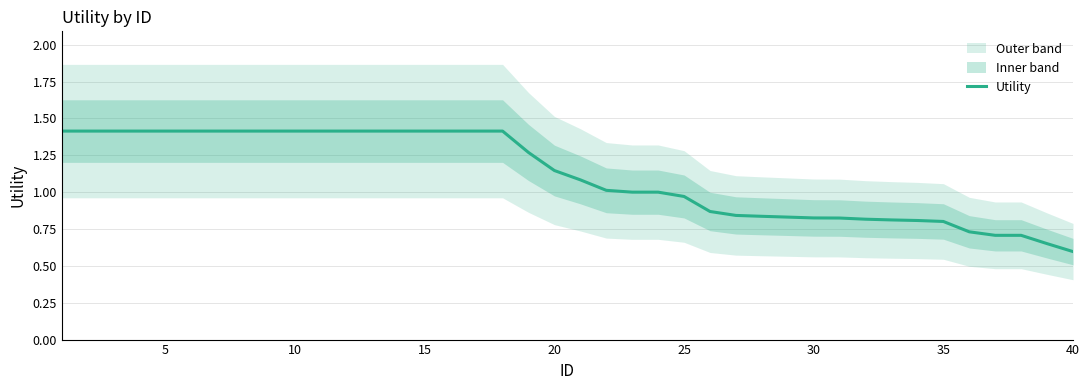

At which label does Utility reach its minimum?

40